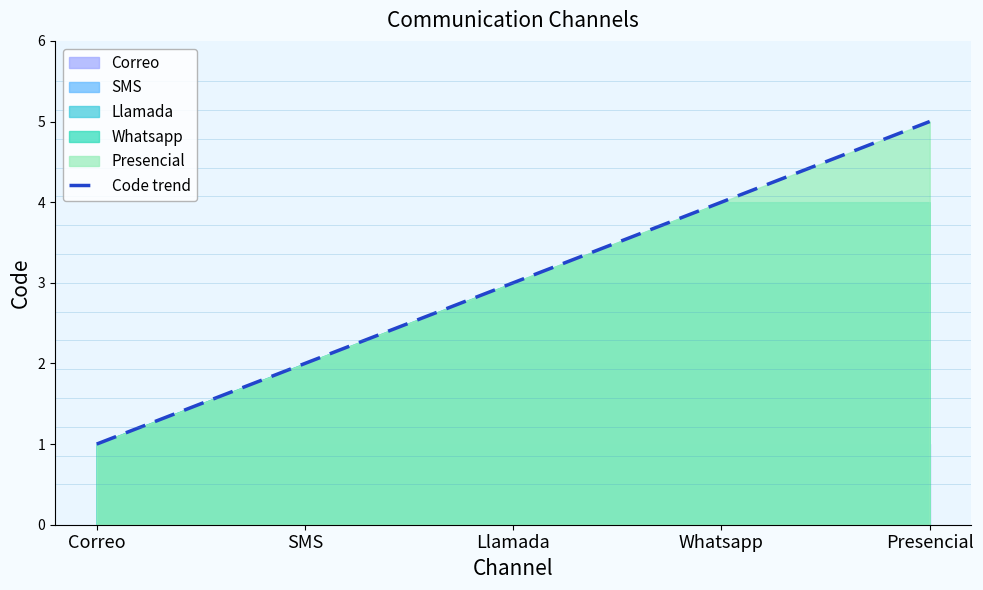

Reading left to right, transcribe all the data shown in this chart.

Correo=1	SMS=2	Llamada=3	Whatsapp=4	Presencial=5